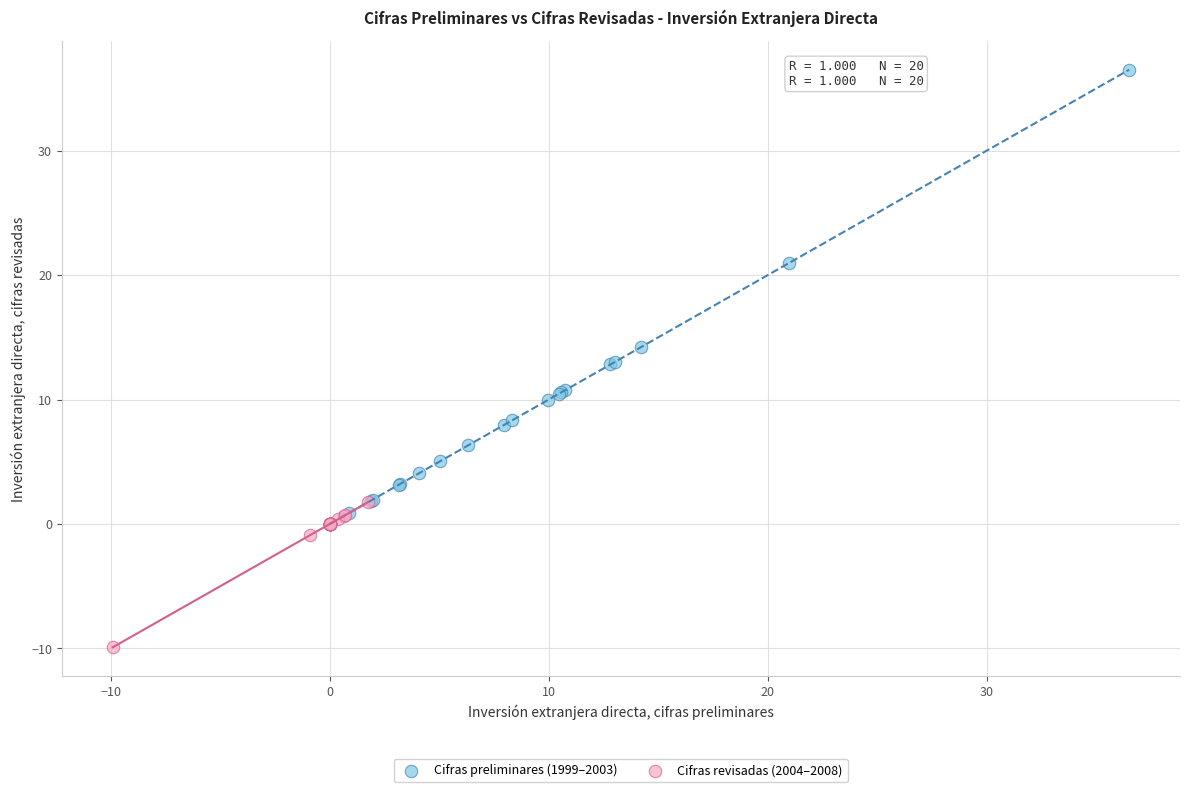

Which series contains the lowest Y value?

Cifras revisadas (2004–2008)